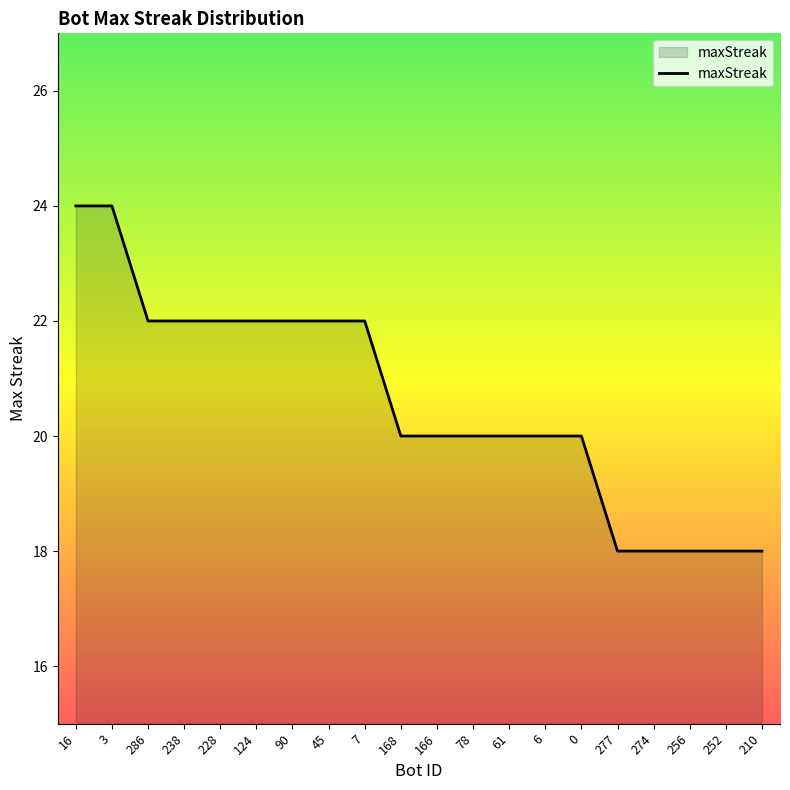

True or false: the data shows 20 at 168.

True